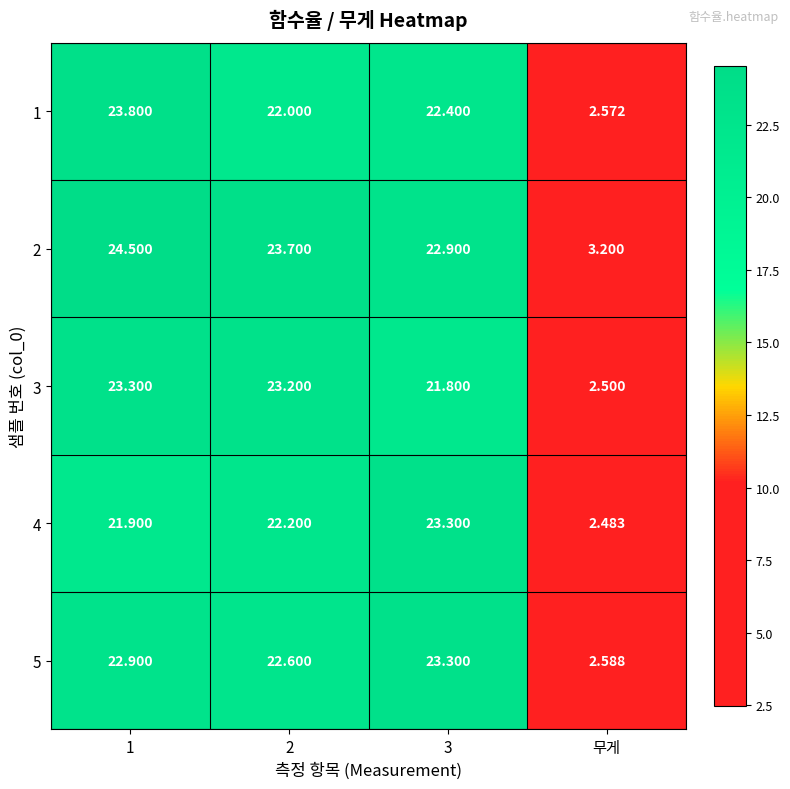

At which label is 5 closest to 12?

무게